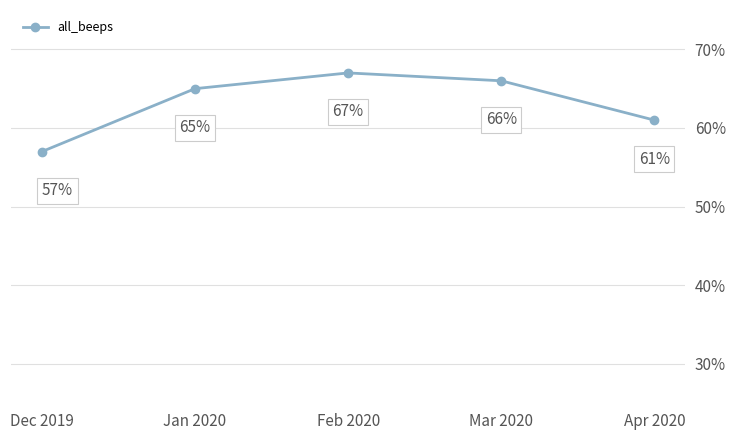

Reading left to right, transcribe all the data shown in this chart.

Dec 2019=57	Jan 2020=65	Feb 2020=67	Mar 2020=66	Apr 2020=61